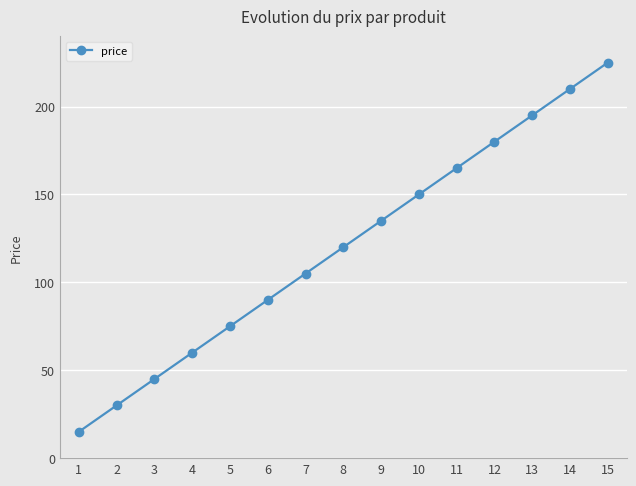

Reading left to right, what are all the values shown in this chart?

15	30	45	60	75	90	105	120	135	150	165	180	195	210	225